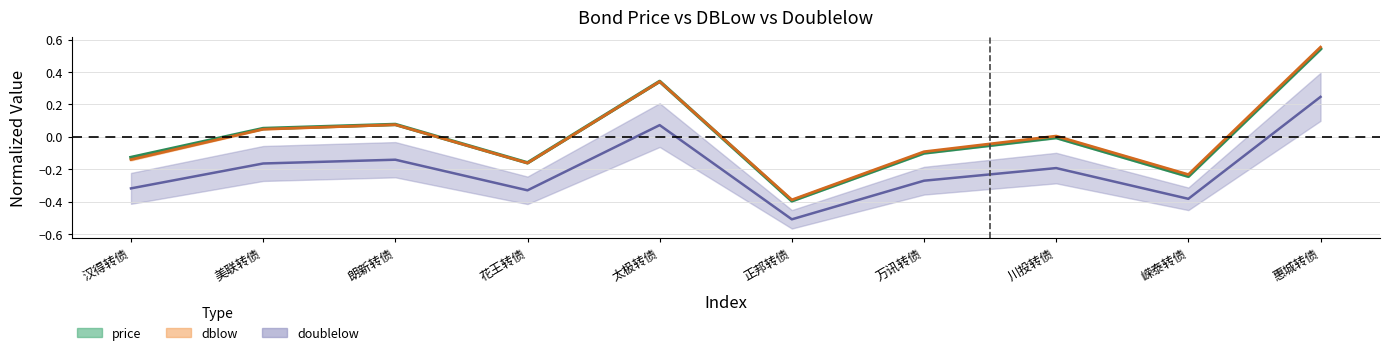

What are all the series names shown in the legend?

price, dblow, doublelow